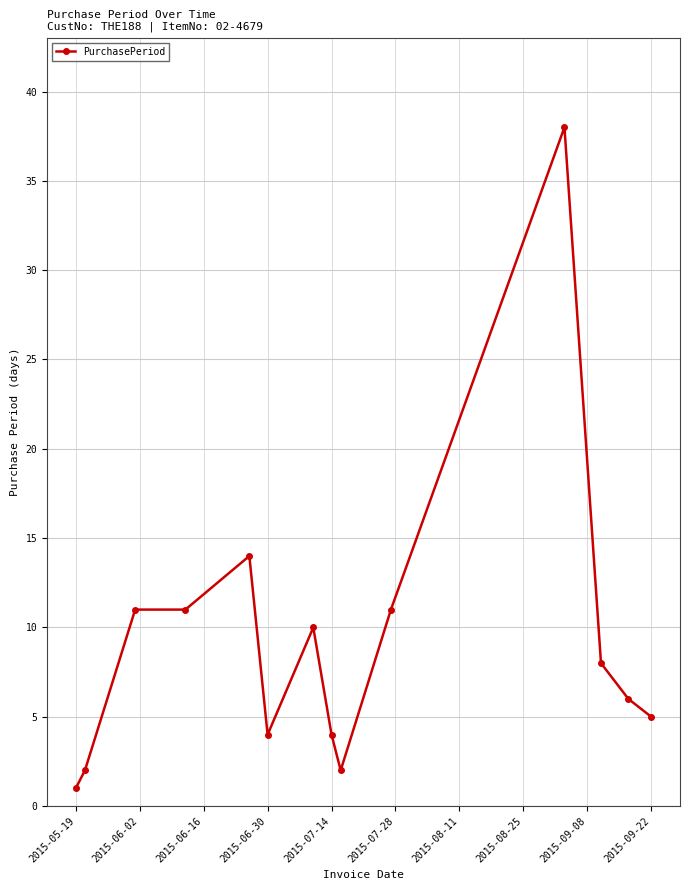

What is the value of the 3rd point from the left?

11